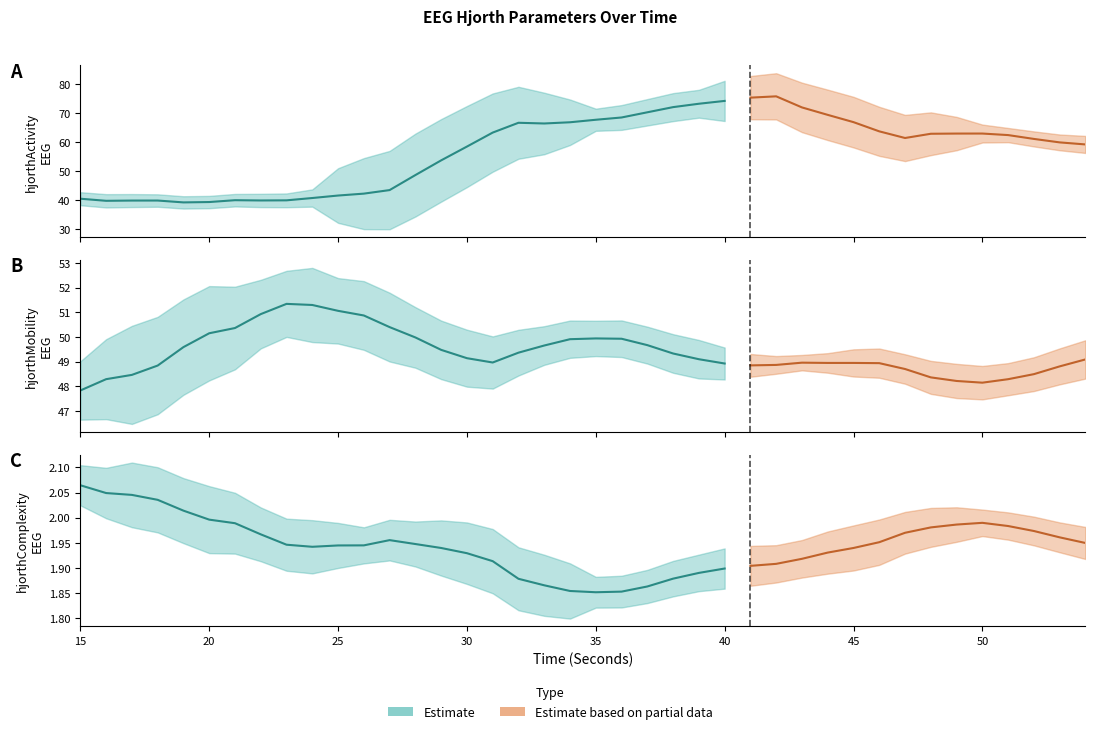

True or false: hjorthActivity_EEG has a value of 25.8 at 50.

False